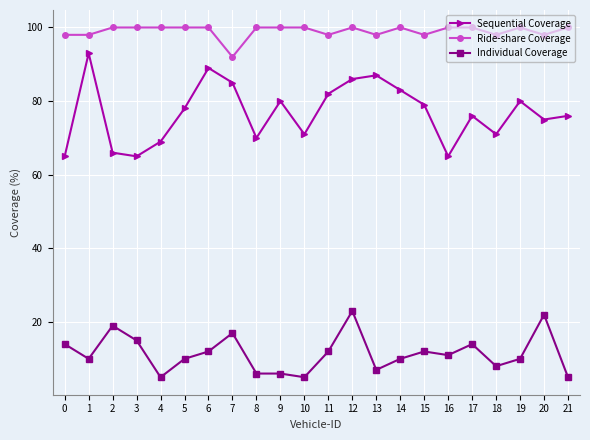

Which series has the largest range (max minus min)?

Sequential Coverage